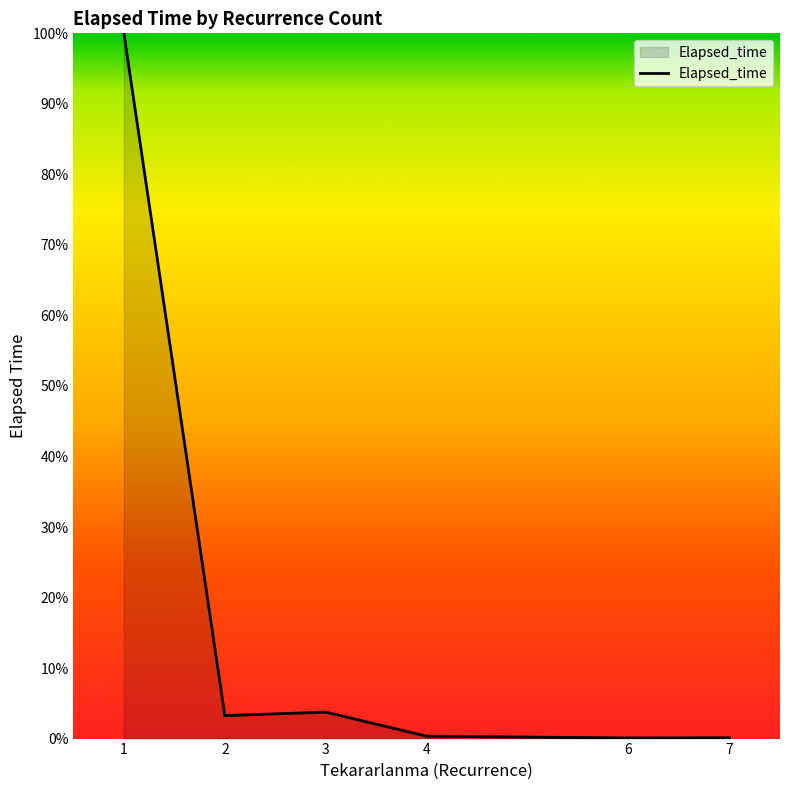

Is it true that the value at 3 is 3.8?

True